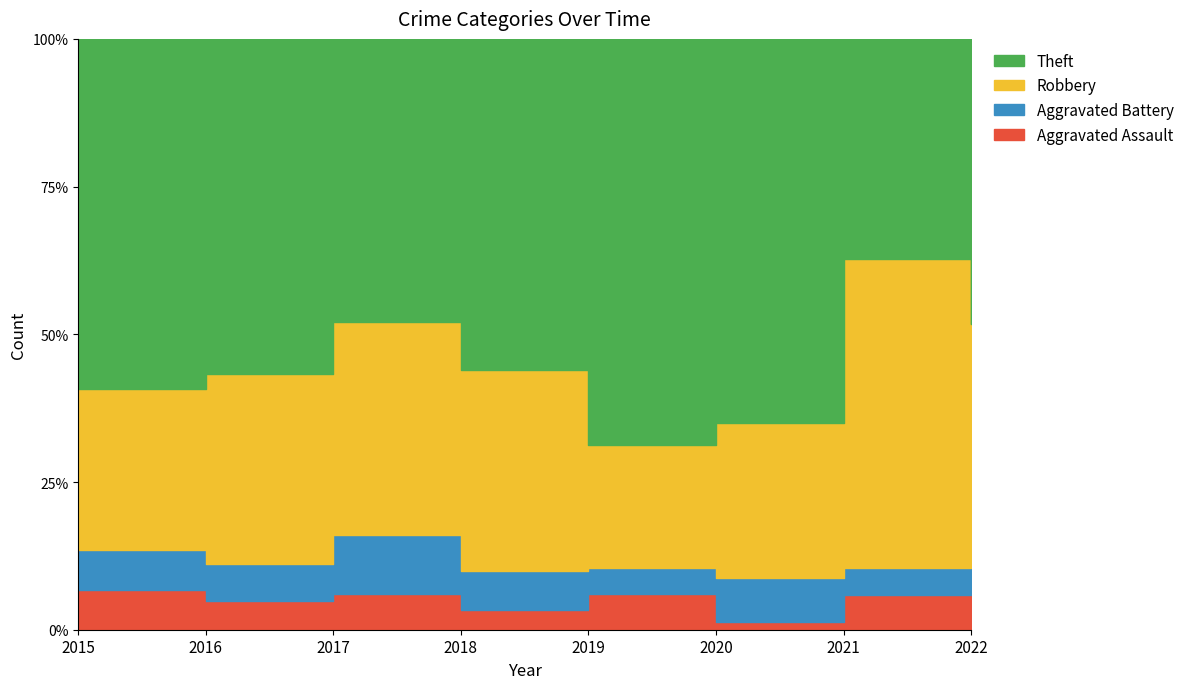

The value of Theft at 2021 is 49. True or false?

False